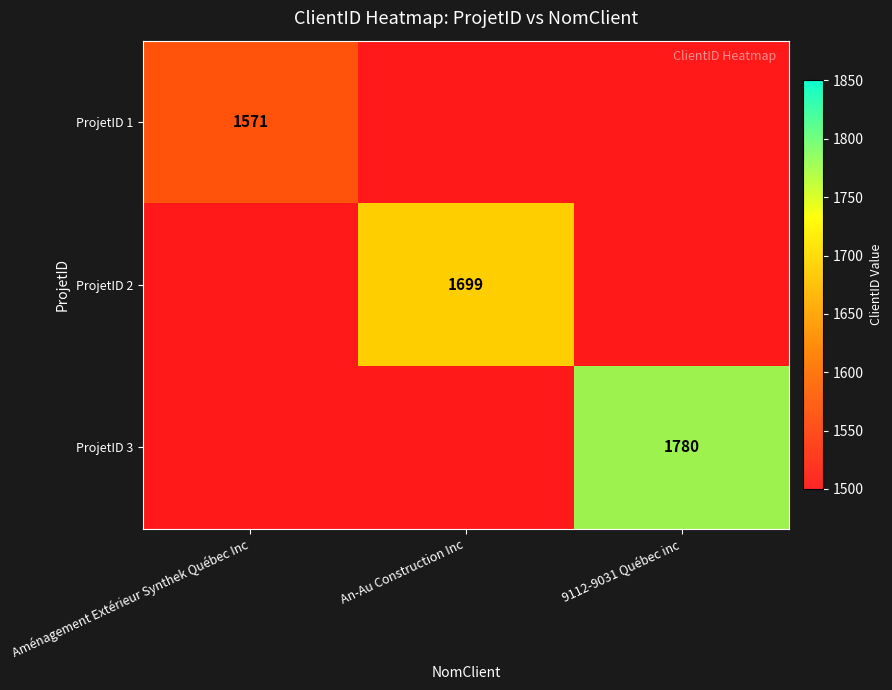

The ProjetID 2 series shows 813 at Aménagement Extérieur Synthek Québec Inc. True or false?

False